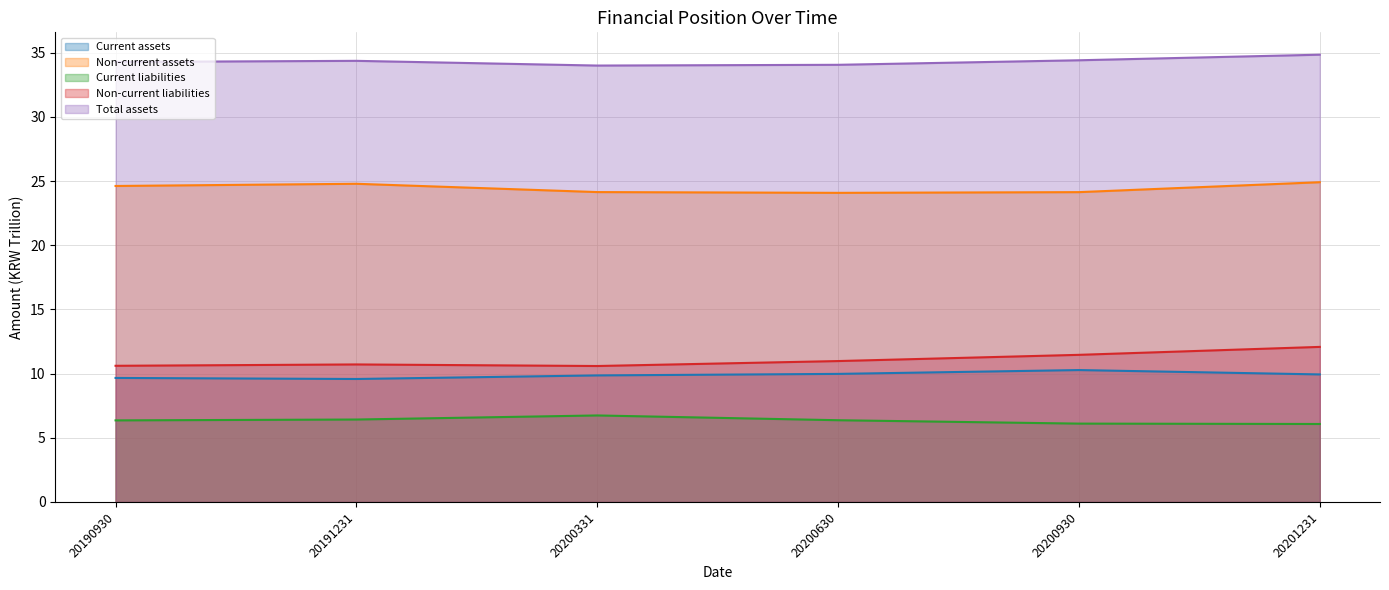

What is the sum of the Non-current assets values at 20200331 and 20190930?

48.8